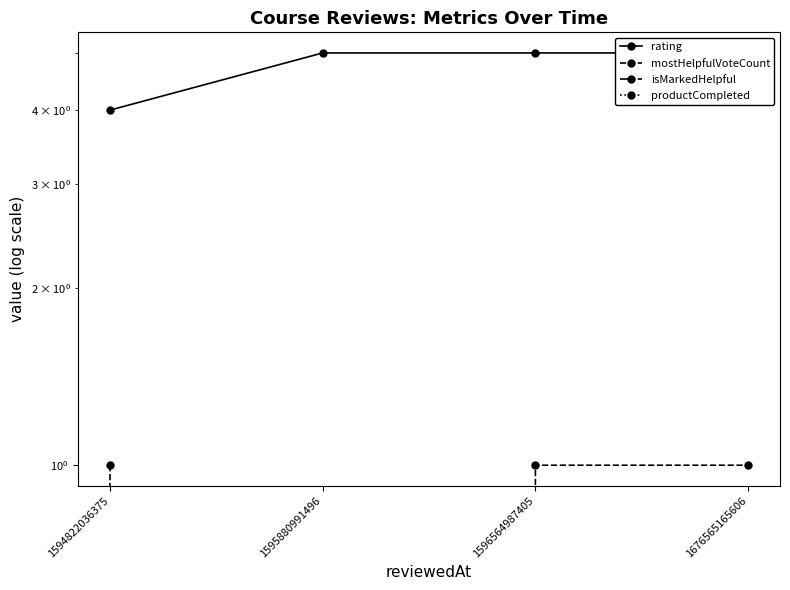

What are all the series names shown in the legend?

rating, mostHelpfulVoteCount, isMarkedHelpful, productCompleted